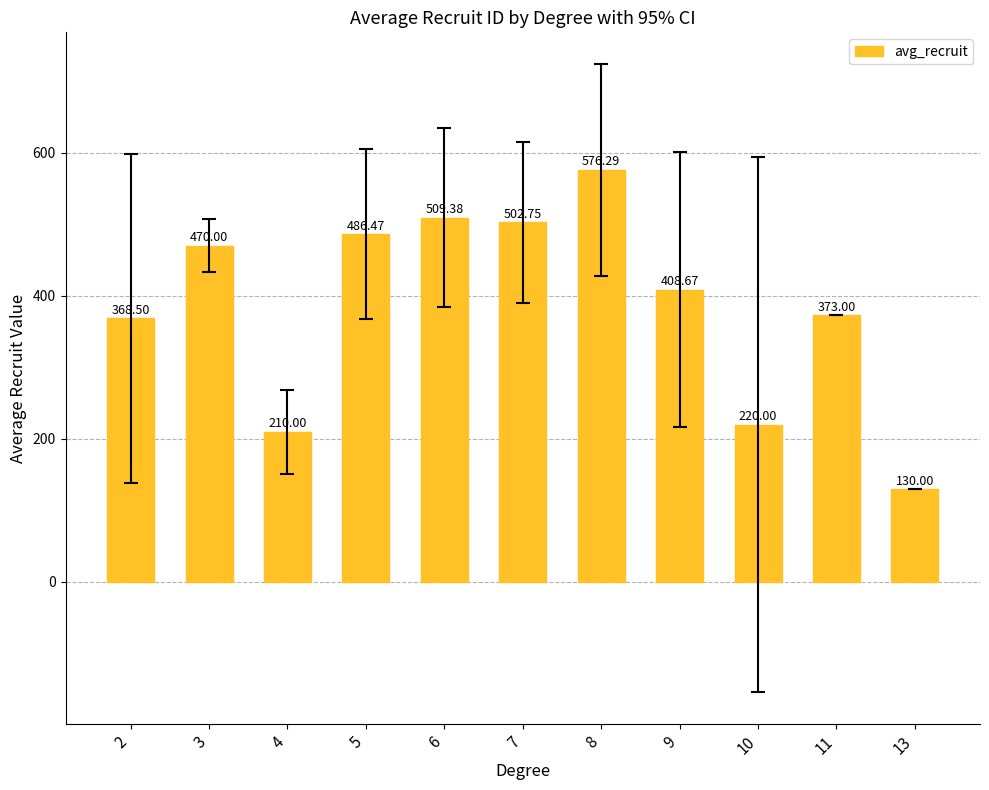

How many series are shown in this chart?

1